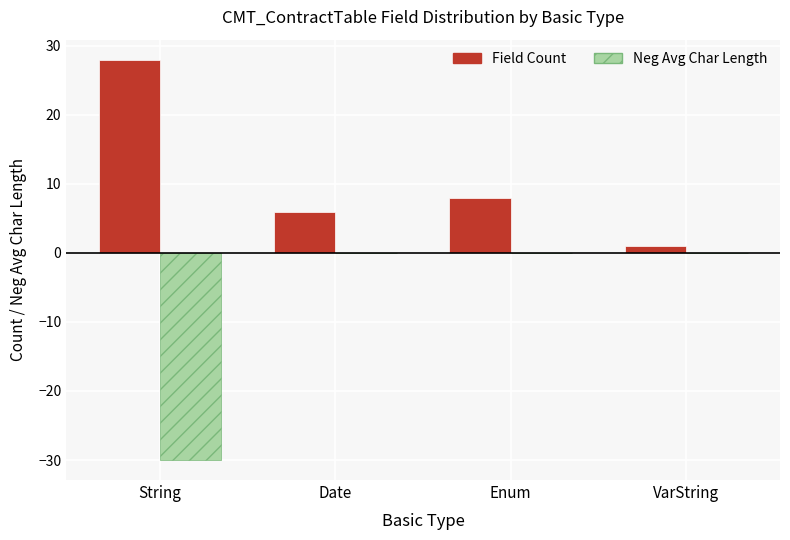

At which label is Field Count closest to 14?

Enum